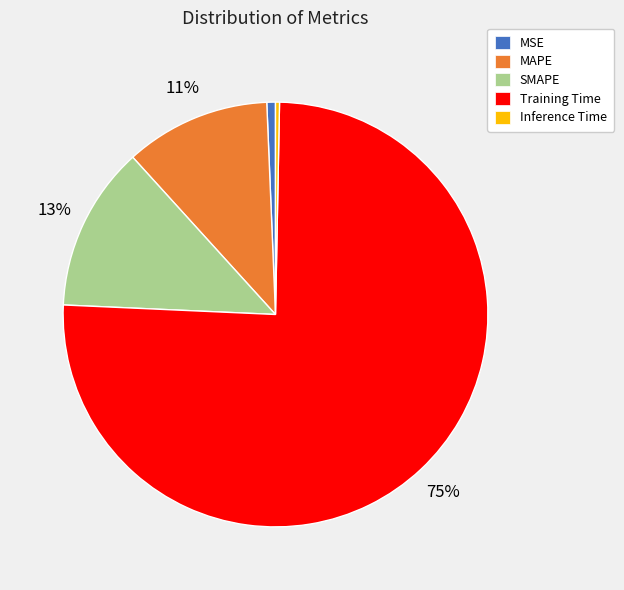

The MAPE slice represents 5% of the pie. True or false?

False